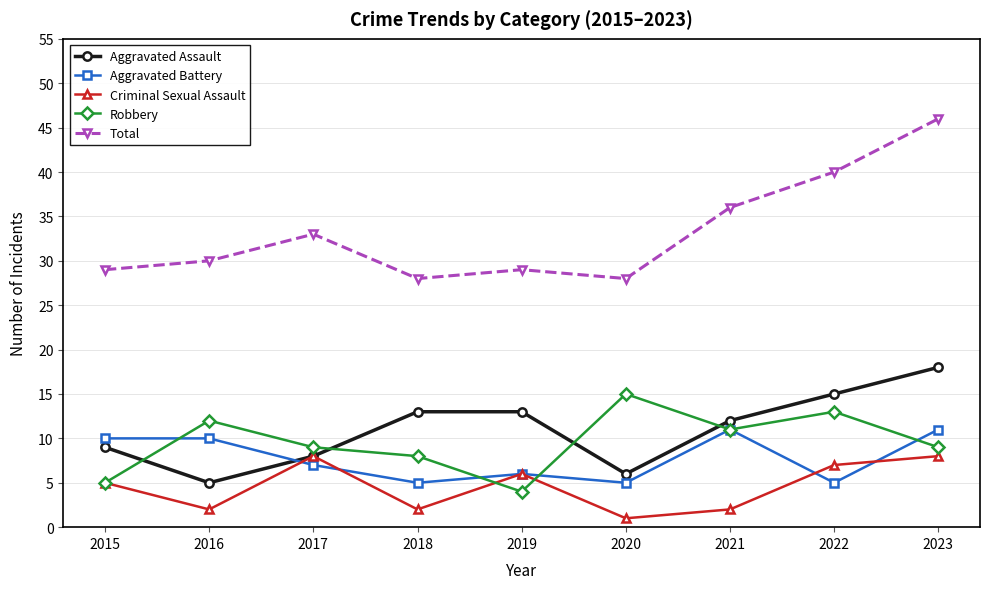

Which series has the widest spread of values?

Total